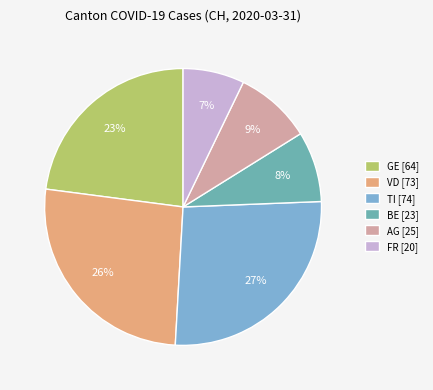

To the nearest percent, what is the average slice percentage?

17%